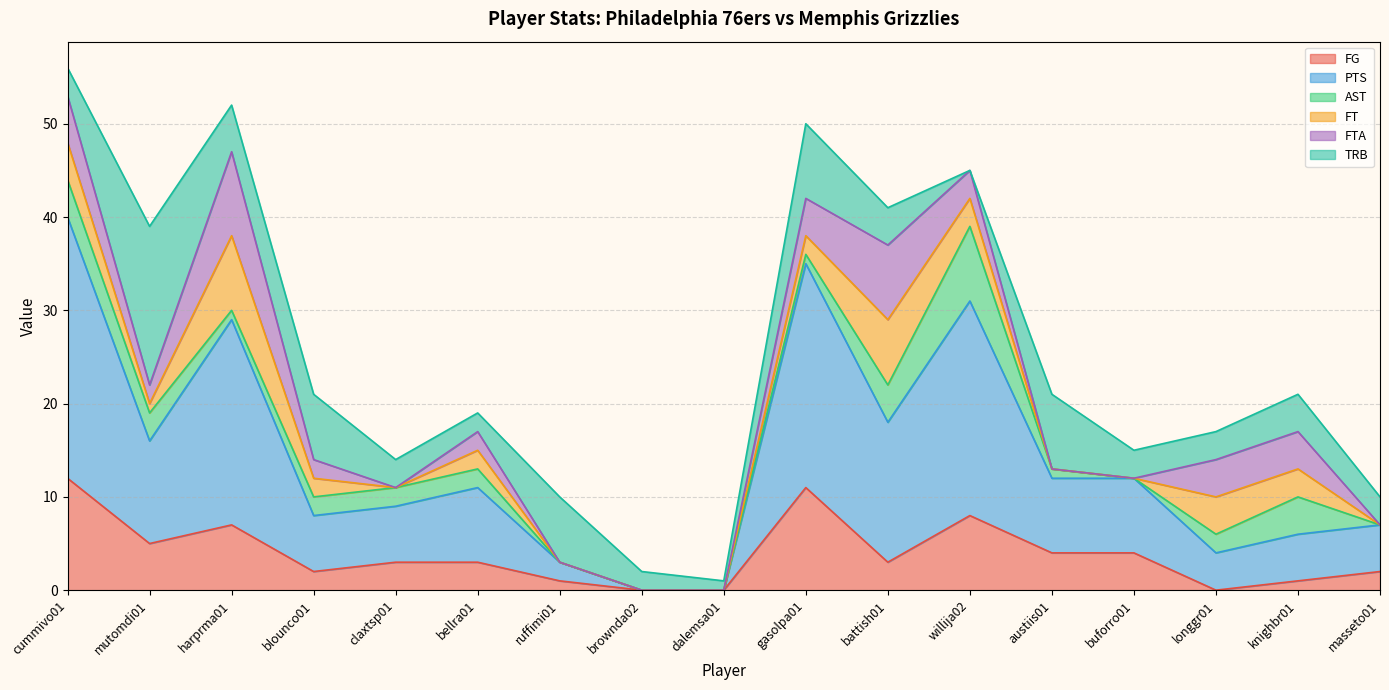

How many times do TRB and AST cross each other?

2